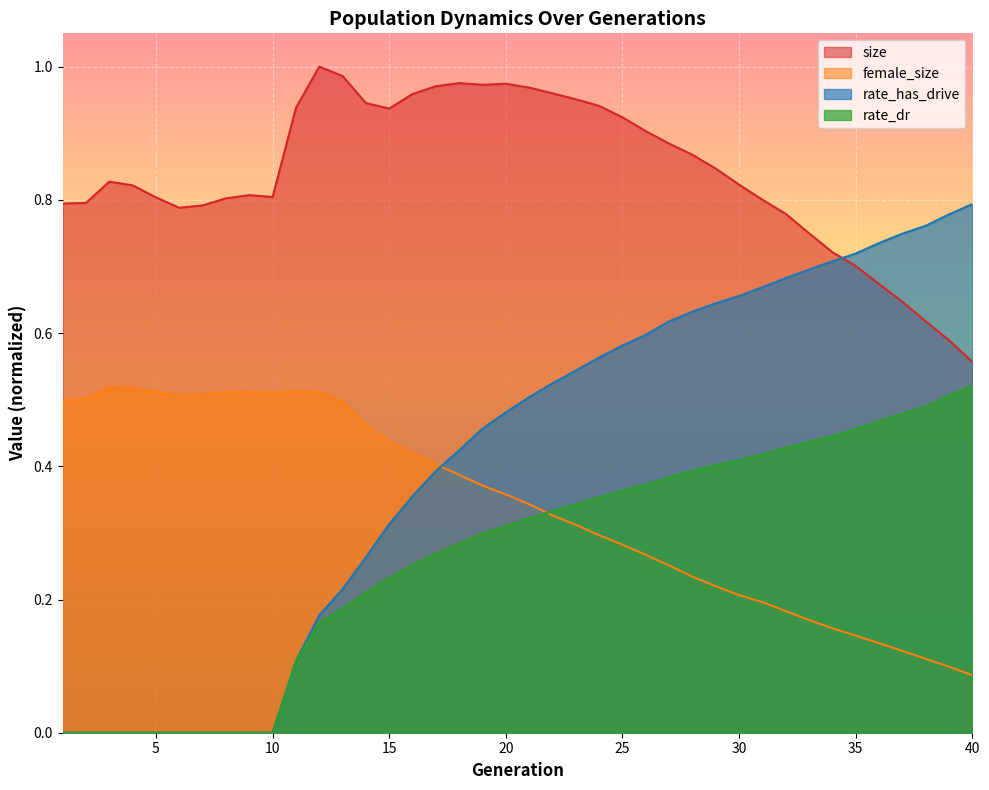

Is the value of rate_has_drive at 36 greater than the value of size at 1?

No